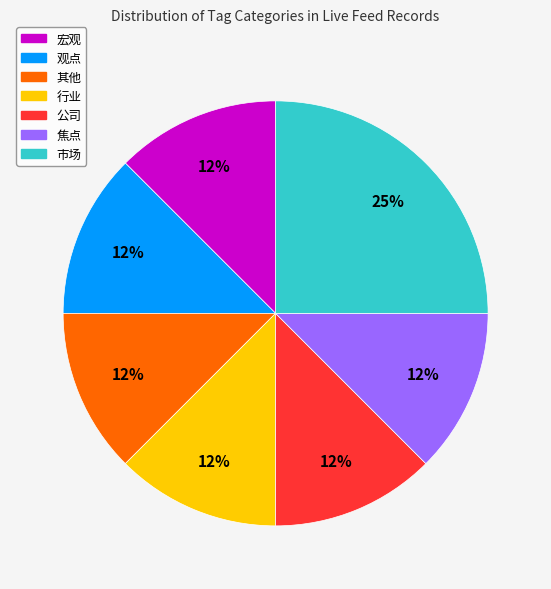

Which slice is the largest?

市场